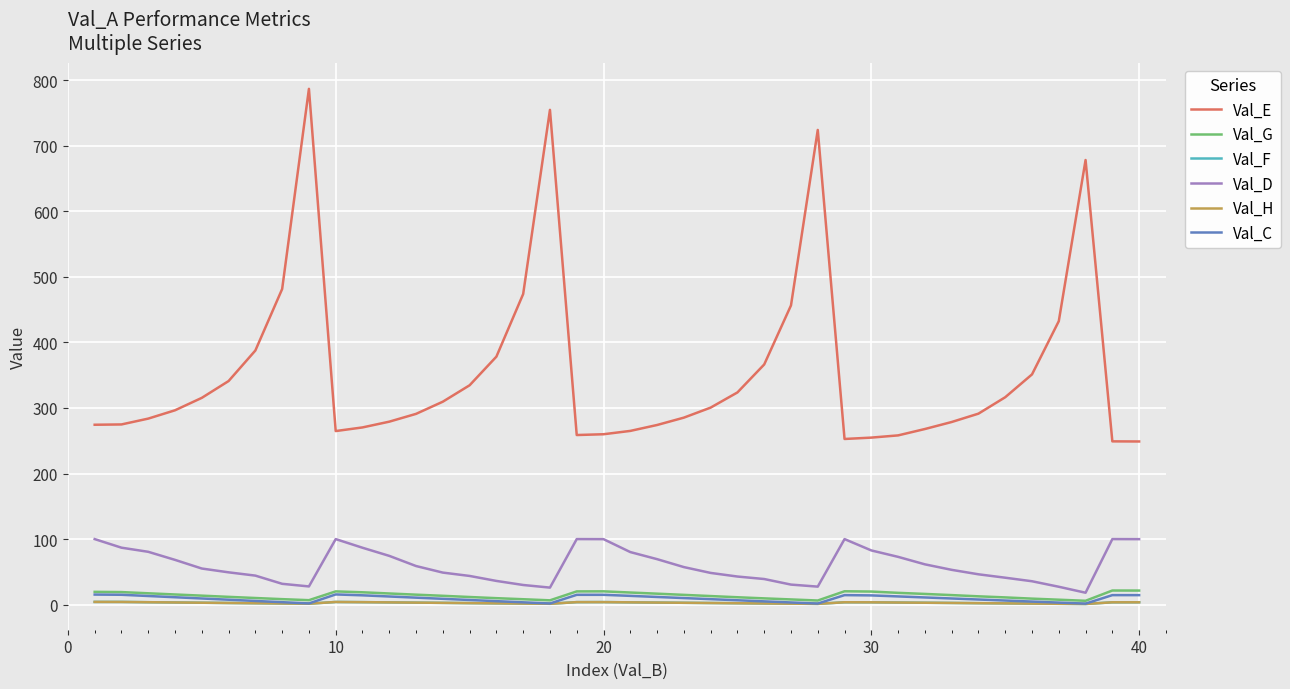

What is the minimum value for Val_D?

18.2